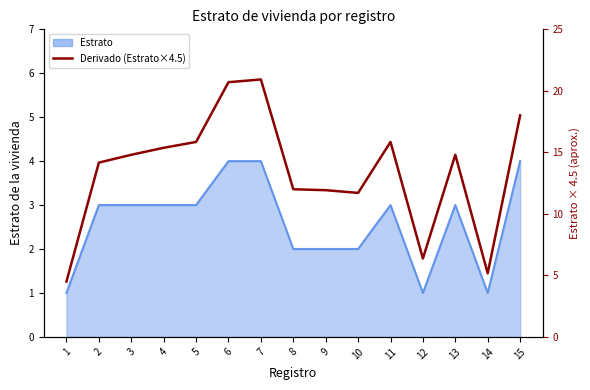

Which has a higher value, 10 or 6?

6